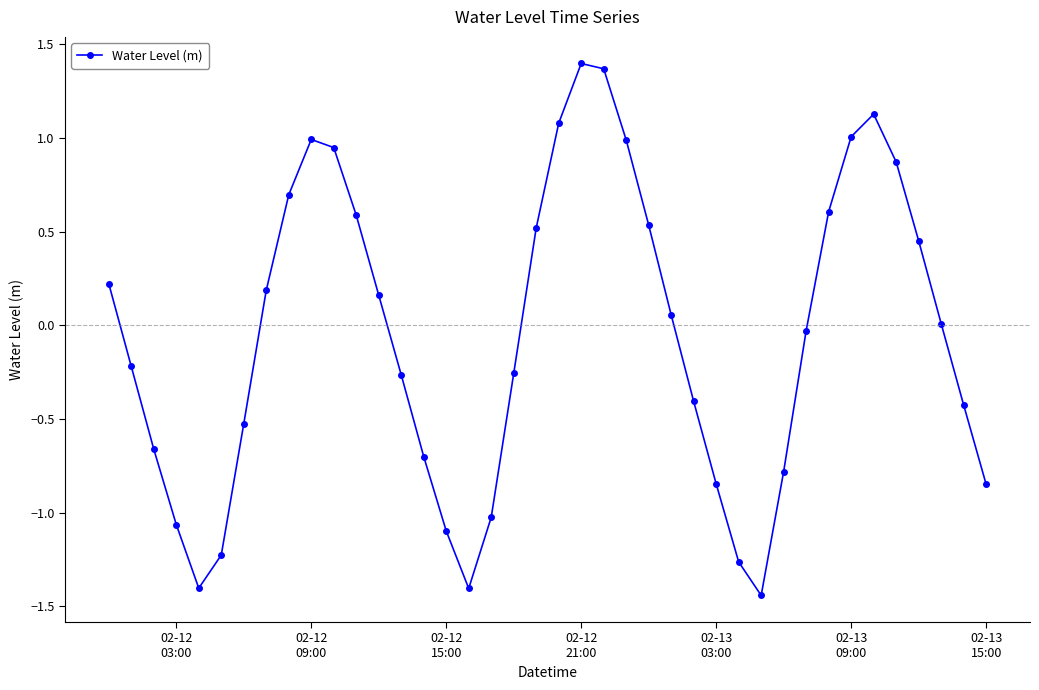

How many series are shown in this chart?

1